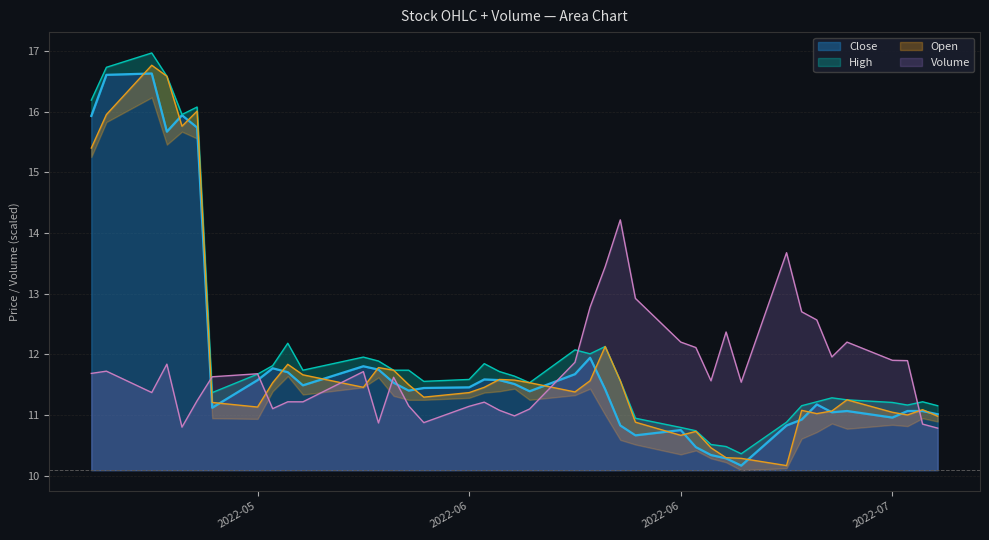

Reading right to left, what are all the values shown in this chart?

close: 11.0	11.1	11.1	11.0	11.1	11.0	11.2	10.9	10.8	10.2	10.3	10.3	10.5	10.8	10.7	10.8	11.4	11.9	11.7	11.4	11.5	11.6	11.6	11.5	11.4	11.4	11.5	11.8	11.8	11.5	11.7	11.8	11.6	11.1	15.7	15.9	15.7	16.6	16.6	15.9
open: 11.0	11.1	11.0	11.0	11.3	11.1	11.0	11.1	10.2	10.3	10.3	10.5	10.7	10.7	10.9	11.6	12.1	11.6	11.4	11.5	11.6	11.6	11.5	11.4	11.3	11.5	11.7	11.8	11.5	11.7	11.8	11.5	11.1	11.2	16.0	15.8	16.6	16.8	16.0	15.4
high: 11.2	11.2	11.2	11.2	11.3	11.3	11.2	11.2	10.9	10.4	10.5	10.5	10.7	10.8	10.9	11.6	12.1	12.0	12.1	11.5	11.6	11.7	11.8	11.6	11.6	11.7	11.7	11.9	12.0	11.7	12.2	11.8	11.7	11.4	16.1	16.0	16.6	17.0	16.7	16.2
volume: 10.8	10.9	11.9	11.9	12.2	12.0	12.6	12.7	13.7	11.5	12.4	11.6	12.1	12.2	12.9	14.2	13.4	12.8	11.9	11.1	11.0	11.1	11.2	11.1	10.9	11.2	11.6	10.9	11.7	11.2	11.2	11.1	11.7	11.6	11.2	10.8	11.8	11.4	11.7	11.7